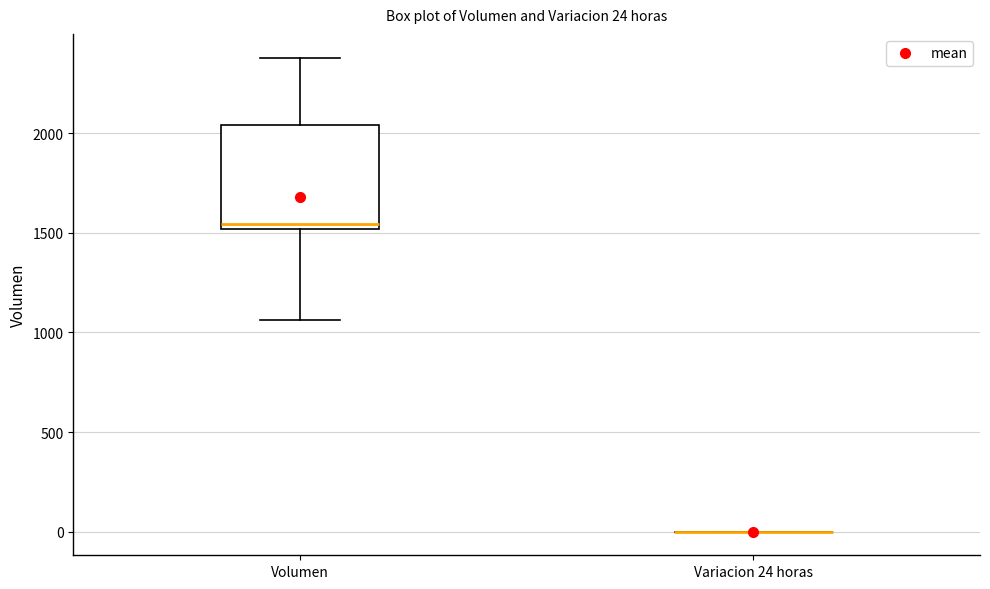

Comparing the boxes themselves (not the whiskers), which one is the tallest?

Volumen